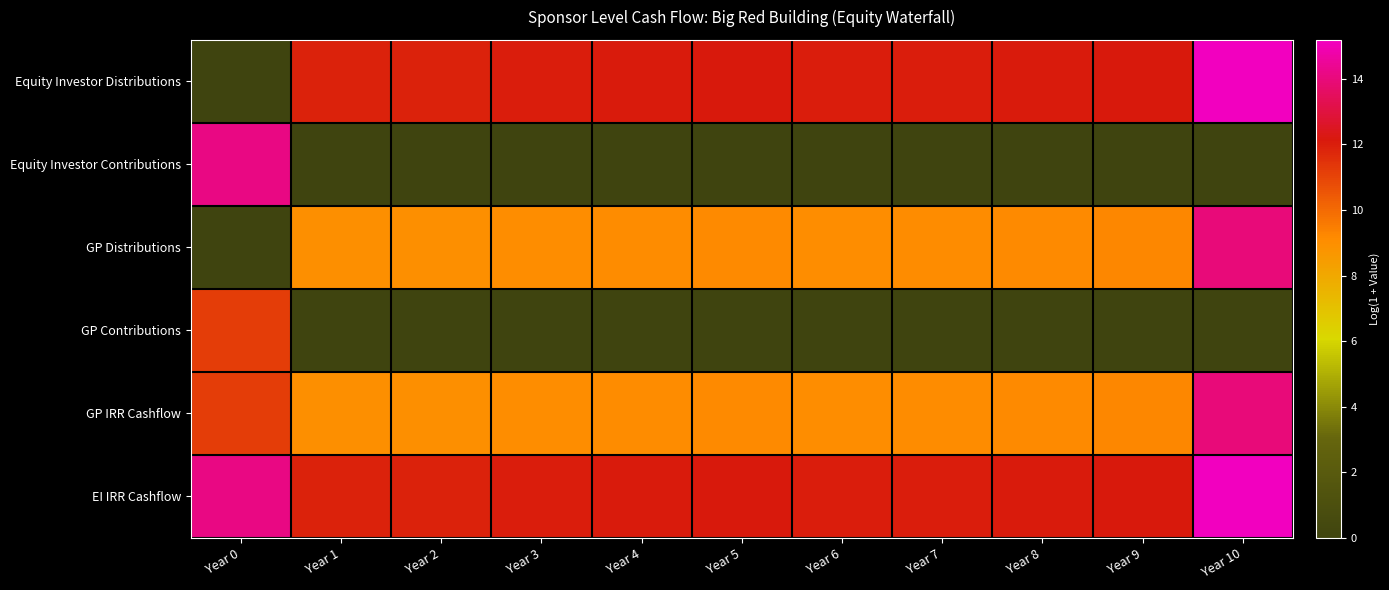

Which series has the widest spread of values?

Equity Investor Distributions